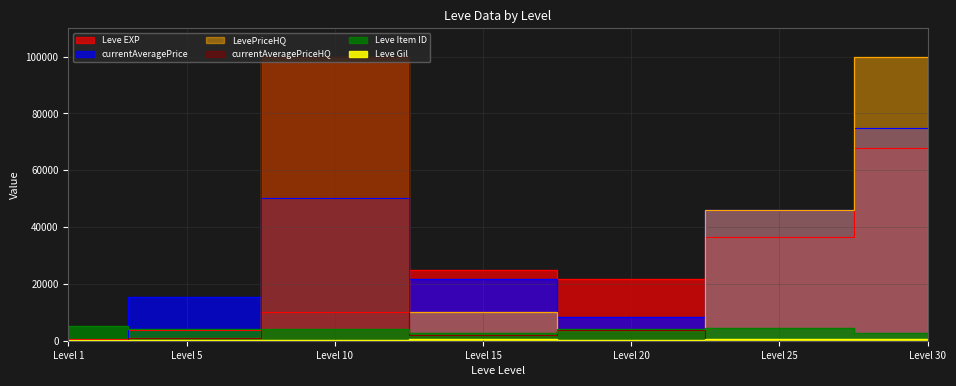

At how many categories does at least one series exceed 13800?

6